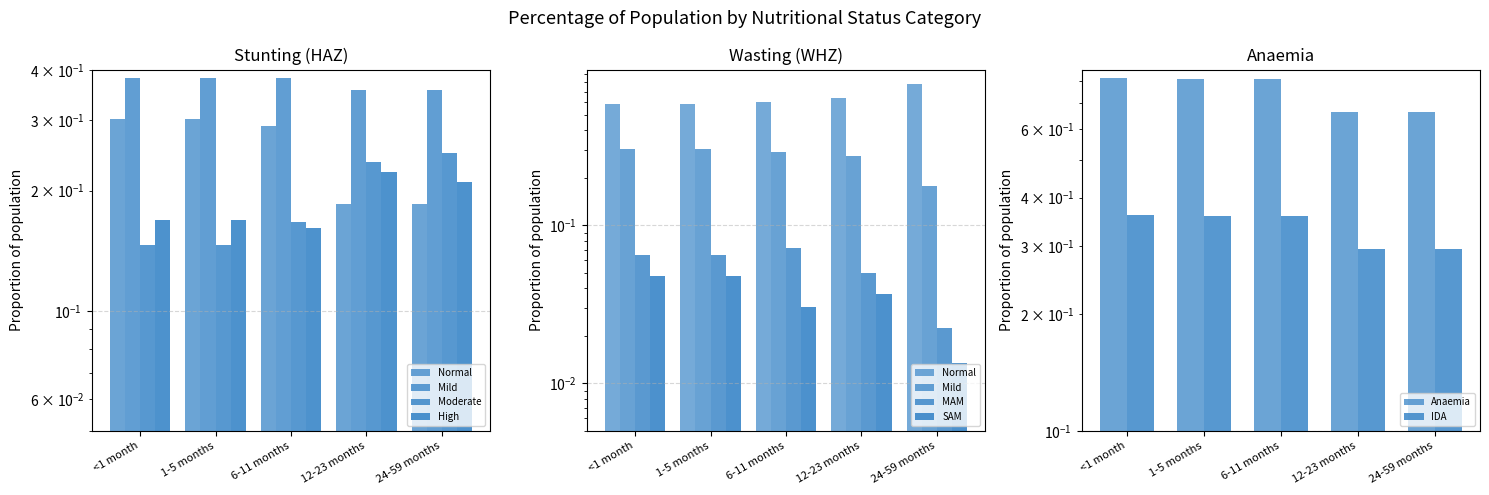

Which series has the largest total across all categories?

Mild